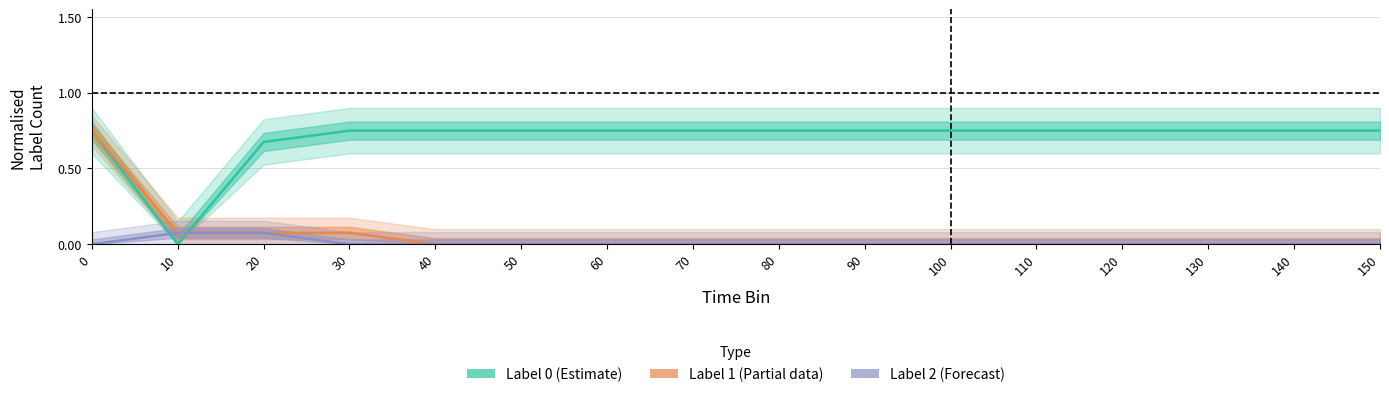

List the labels in order of Label 2 (Forecast) value, largest first.

10, 20, 0, 30, 40, 50, 60, 70, 80, 90, 100, 110, 120, 130, 140, 150